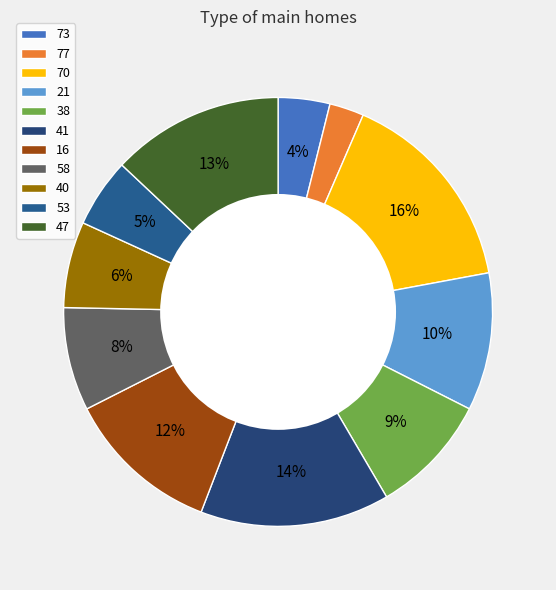

To the nearest percent, what is the difference between the 73 and 70 slice percentages?

12%